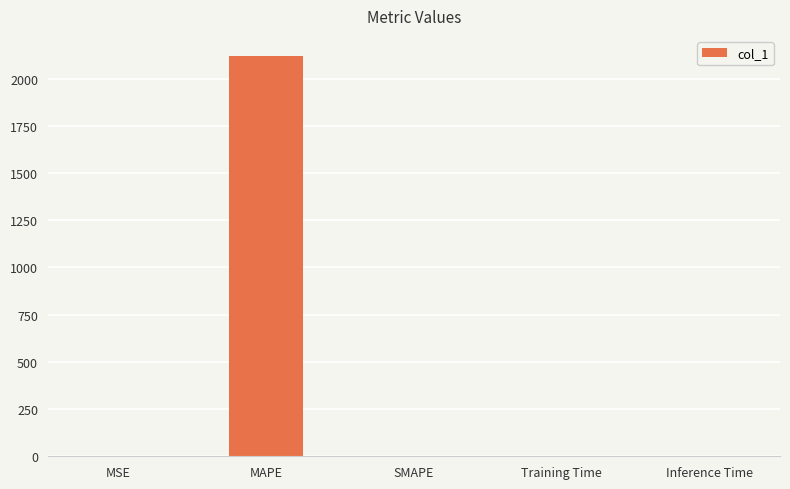

Are the bars grouped side by side (vs. stacked)?

No